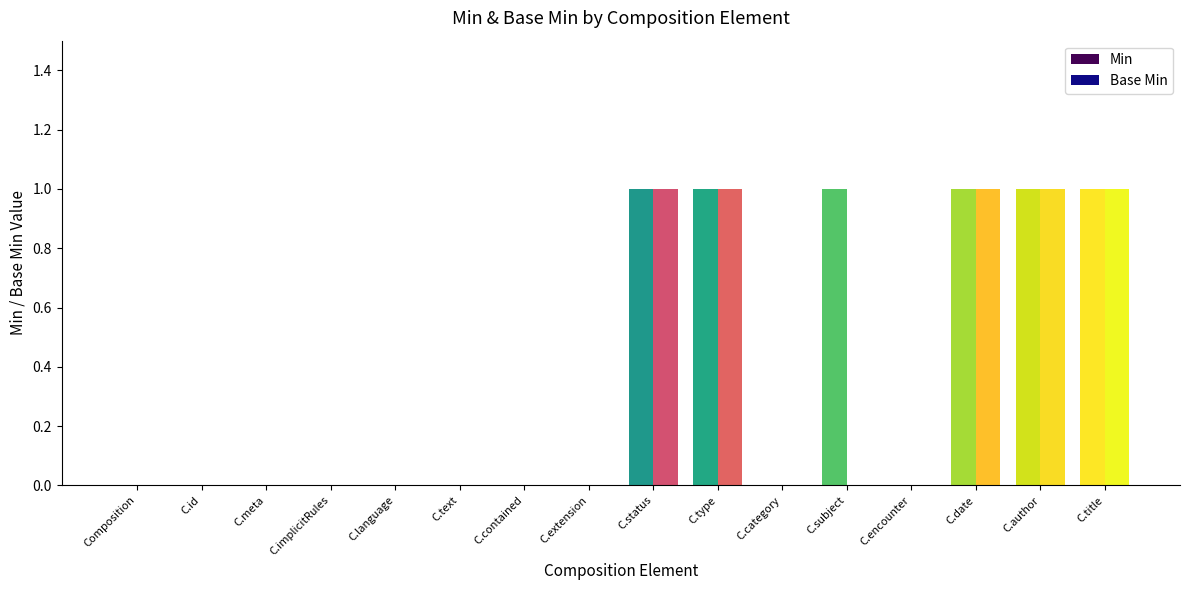

The Min series shows 0 at C.category. True or false?

True